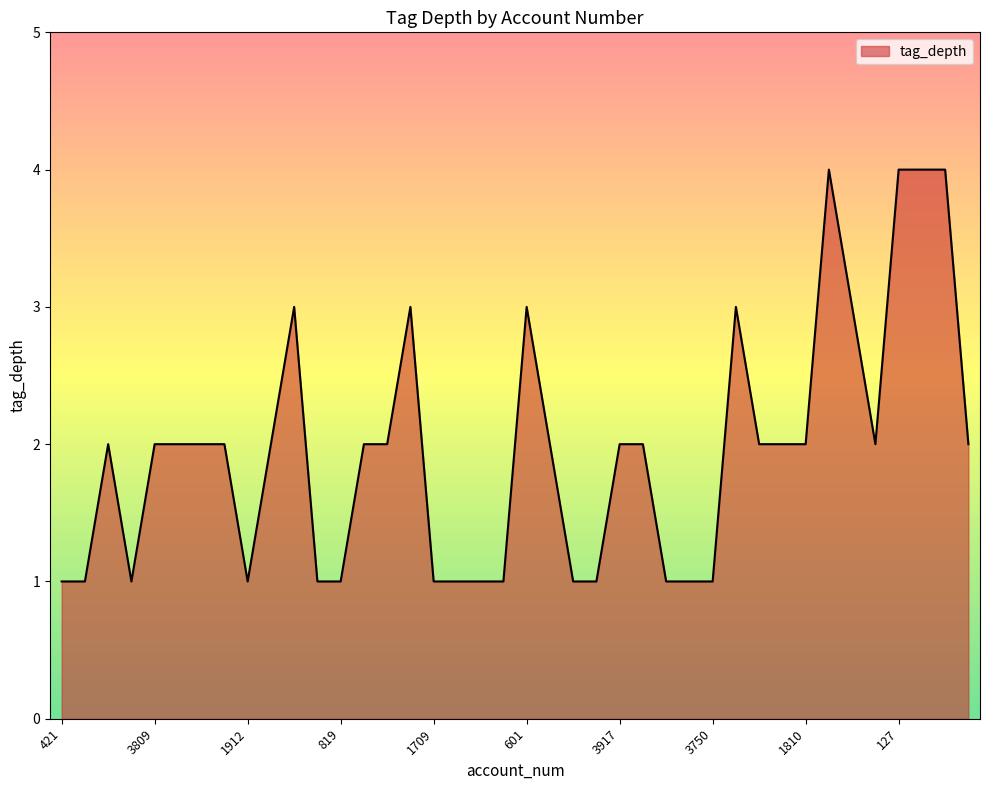

Reading left to right, list all the values displayed in this chart.

1	1	2	1	2	2	2	2	1	2	3	1	1	2	2	3	1	1	1	1	3	2	1	1	2	2	1	1	1	3	2	2	2	4	3	2	4	4	4	2